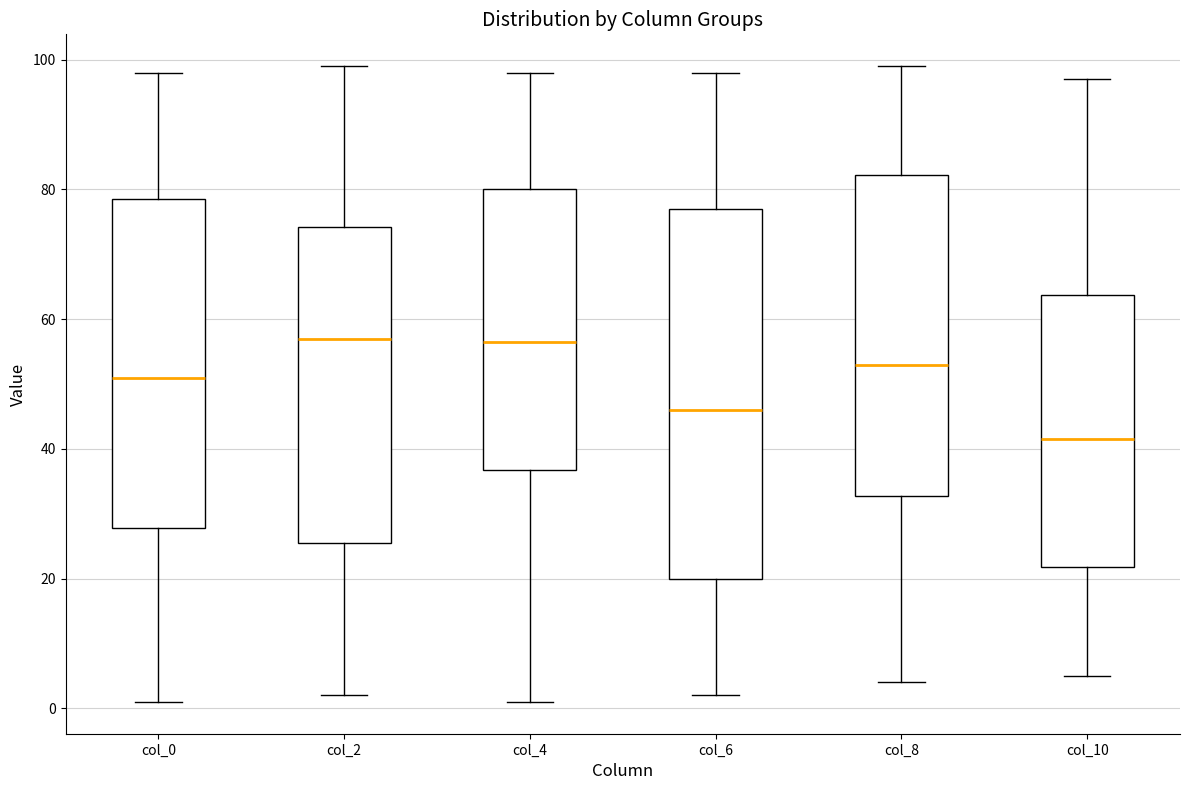

Which box has the lowest median line?

col_10